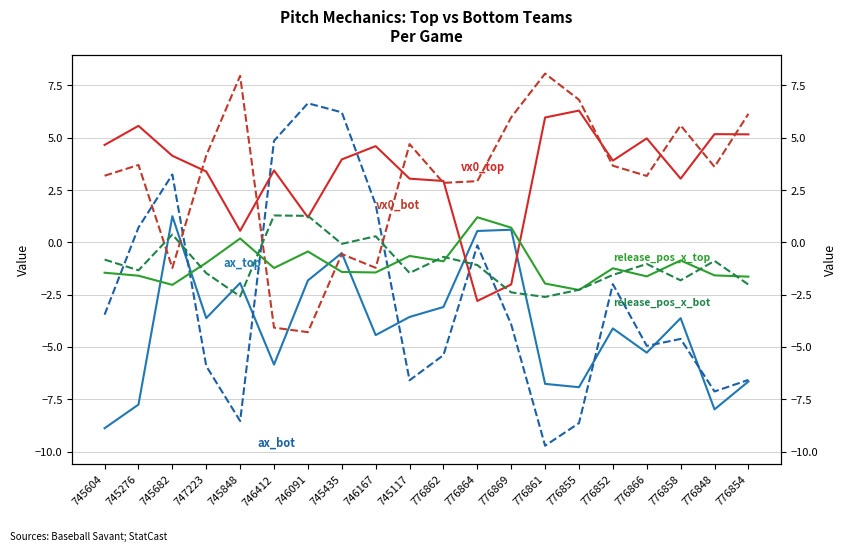

What is the label of the 11th point from the left?

776862